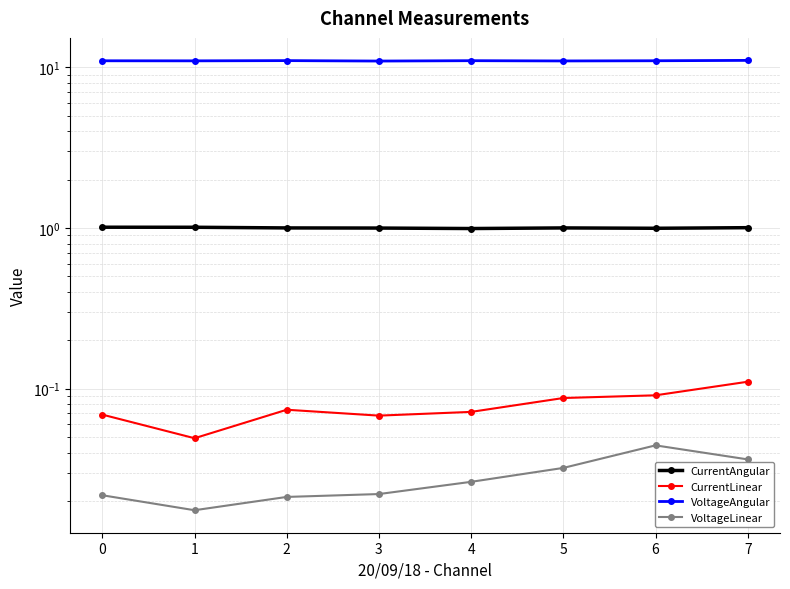

The VoltageLinear series shows 0.0 at 3. True or false?

True